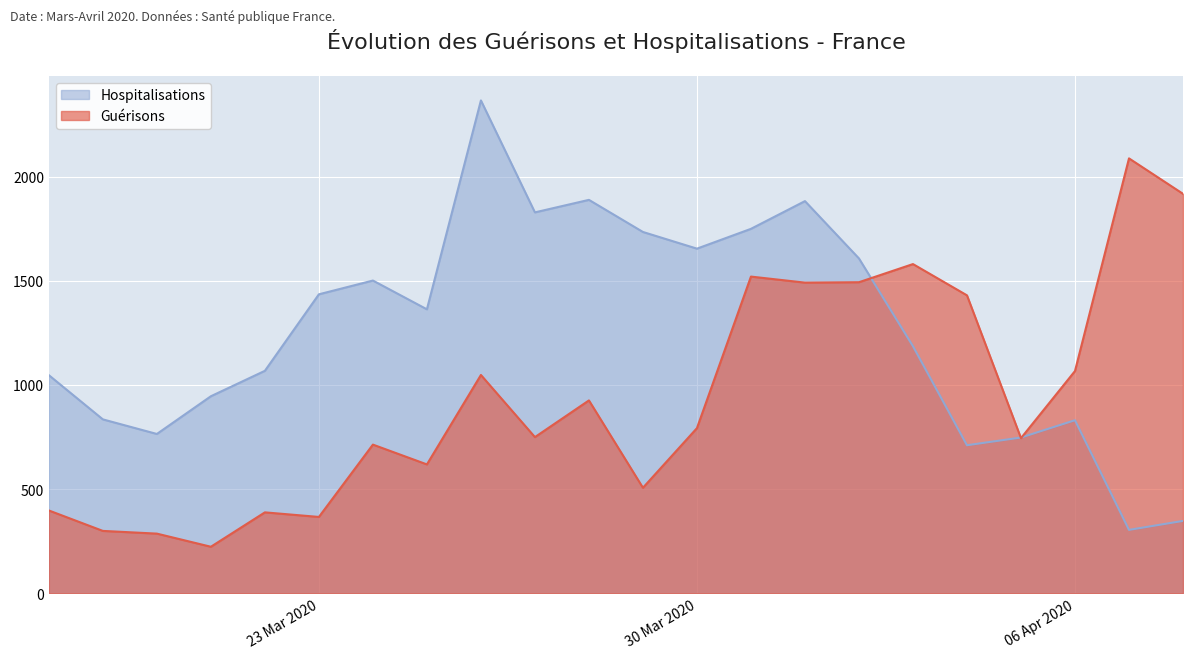

True or false: Guérisons and Hospitalisations cross at least once.

True